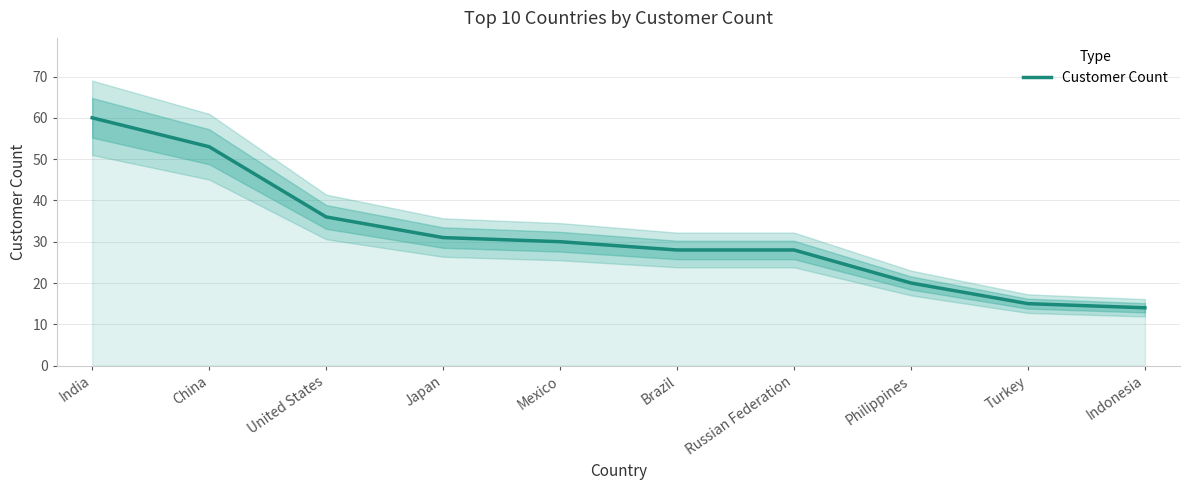

Reading left to right, transcribe all the data shown in this chart.

India=60	China=53	United States=36	Japan=31	Mexico=30	Brazil=28	Russian Federation=28	Philippines=20	Turkey=15	Indonesia=14